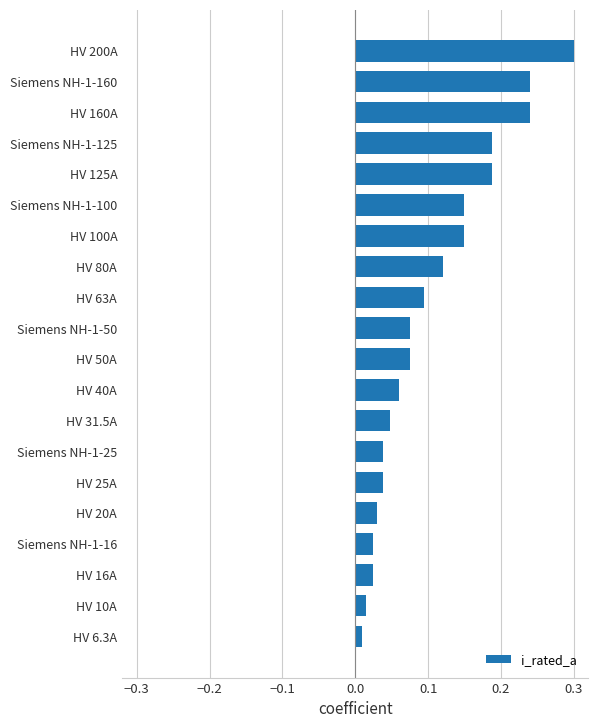

The chart shows a value of 0.0 at HV 50A. True or false?

False